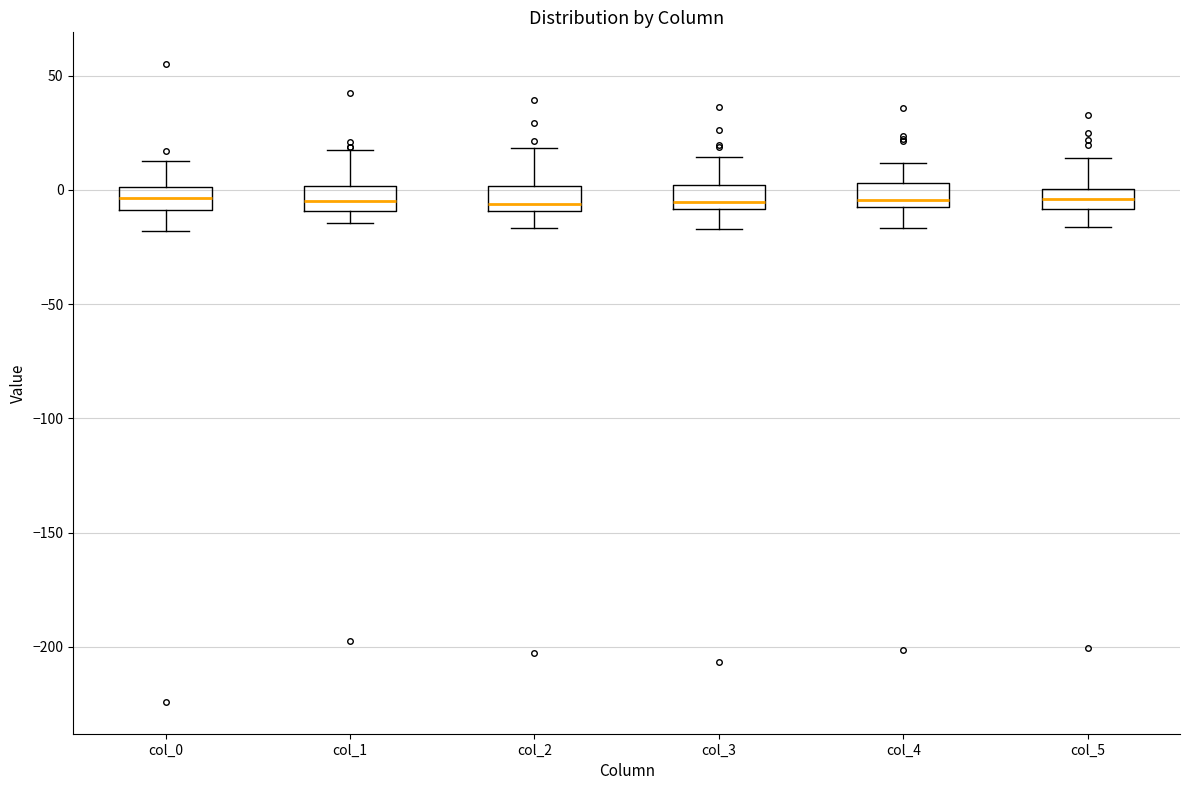

Reading left to right, transcribe this box plot: for each box, give where its median line is, the range the box spans, and where its two whiskers end, as read against the y-axis. The values are not printed on the chart, so give them approximately, as read against the axis.

col_0: median -5, box -10 to 0, whiskers -20 to 15
col_1: median -5, box -10 to 0, whiskers -15 to 15
col_2: median -5, box -10 to 0, whiskers -15 to 20
col_3: median -5, box -10 to 0, whiskers -15 to 15
col_4: median -5 (just above the box's lower edge), box -5 to 5, whiskers -15 to 10
col_5: median -5, box -10 to 0, whiskers -15 to 15